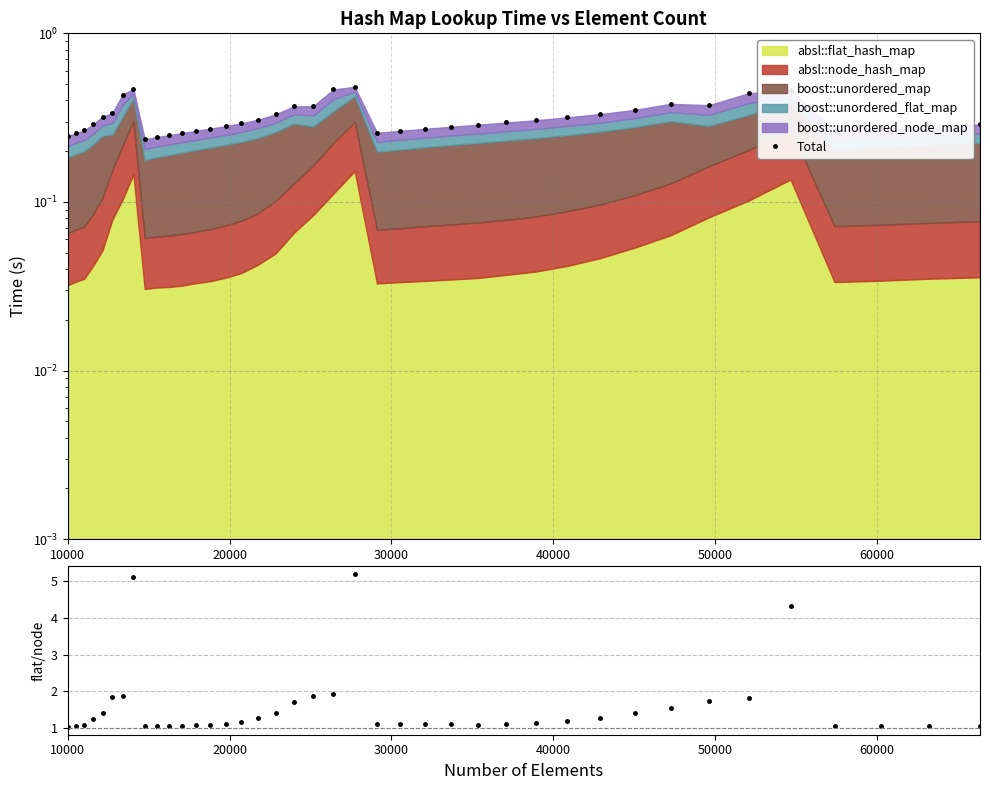

Reading left to right, list all the values displayed in this chart.

Total: 0.2	0.3	0.3	0.3	0.3	0.3	0.4	0.5	0.2	0.2	0.2	0.3	0.3	0.3	0.3	0.3	0.3	0.3	0.4	0.4	0.5	0.5	0.3	0.3	0.3	0.3	0.3	0.3	0.3	0.3	0.3	0.4	0.4	0.4	0.4	0.5	0.3	0.3	0.3	0.3
flat/node ratio: 1.0	1.1	1.1	1.2	1.4	1.9	1.9	5.1	1.1	1.1	1.1	1.1	1.1	1.1	1.1	1.2	1.3	1.4	1.7	1.9	1.9	5.2	1.1	1.1	1.1	1.1	1.1	1.1	1.1	1.2	1.3	1.4	1.6	1.7	1.8	4.3	1.1	1.1	1.1	1.1